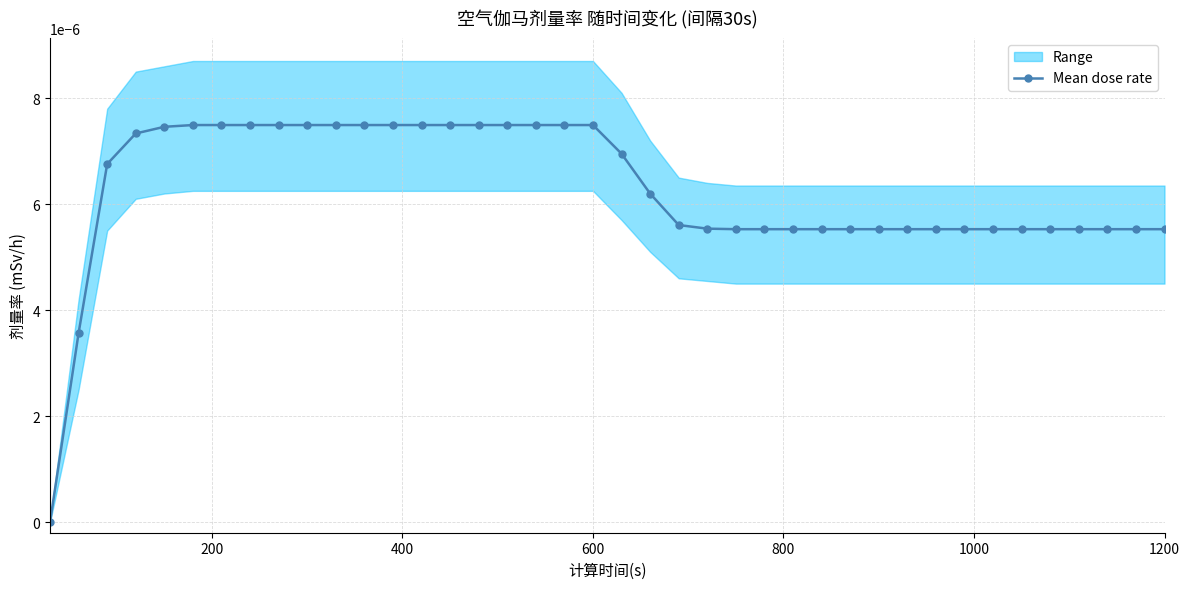

How many positive values does the Mean dose rate series have?

39